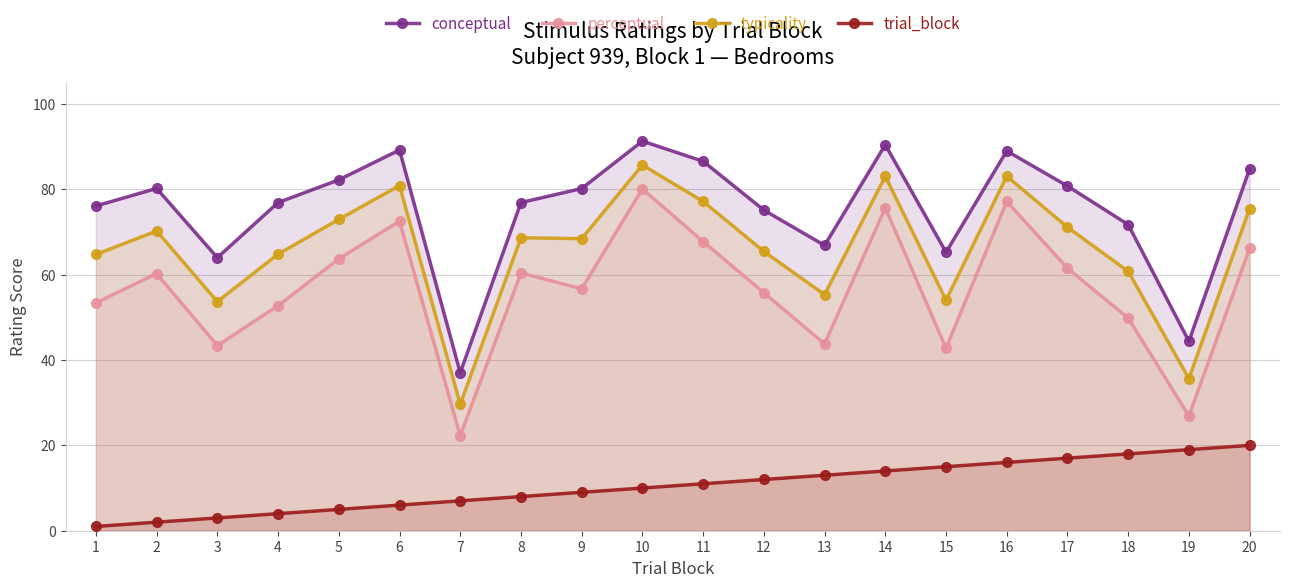

What are all the series names shown in the legend?

conceptual, perceptual, typicality, trial_block